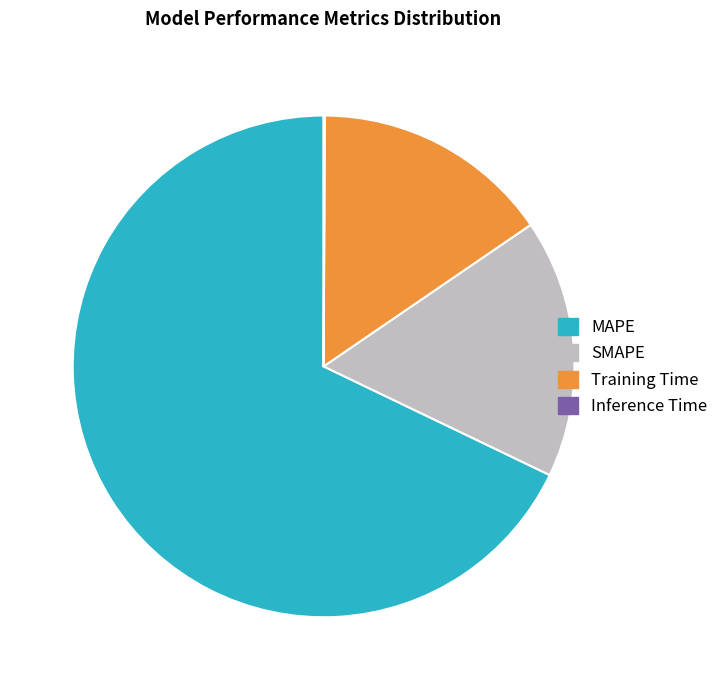

Combined, do MAPE and Training Time account for over 50%?

Yes